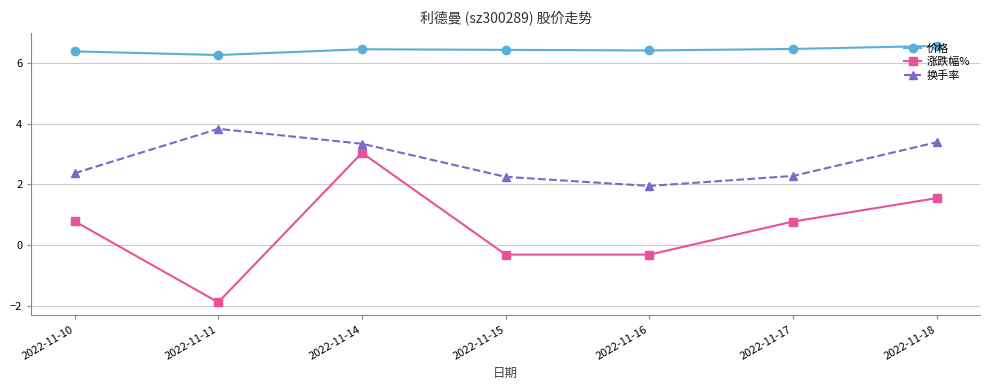

True or false: 涨跌幅% has more than 1 points higher than both neighbors.

False